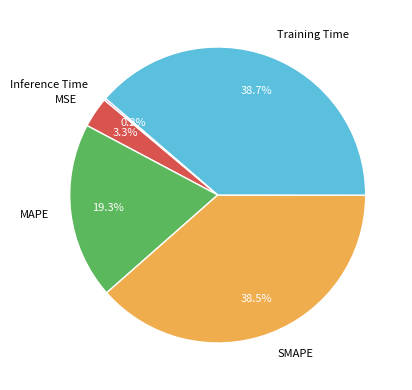

Is Training Time the majority of the pie?

No